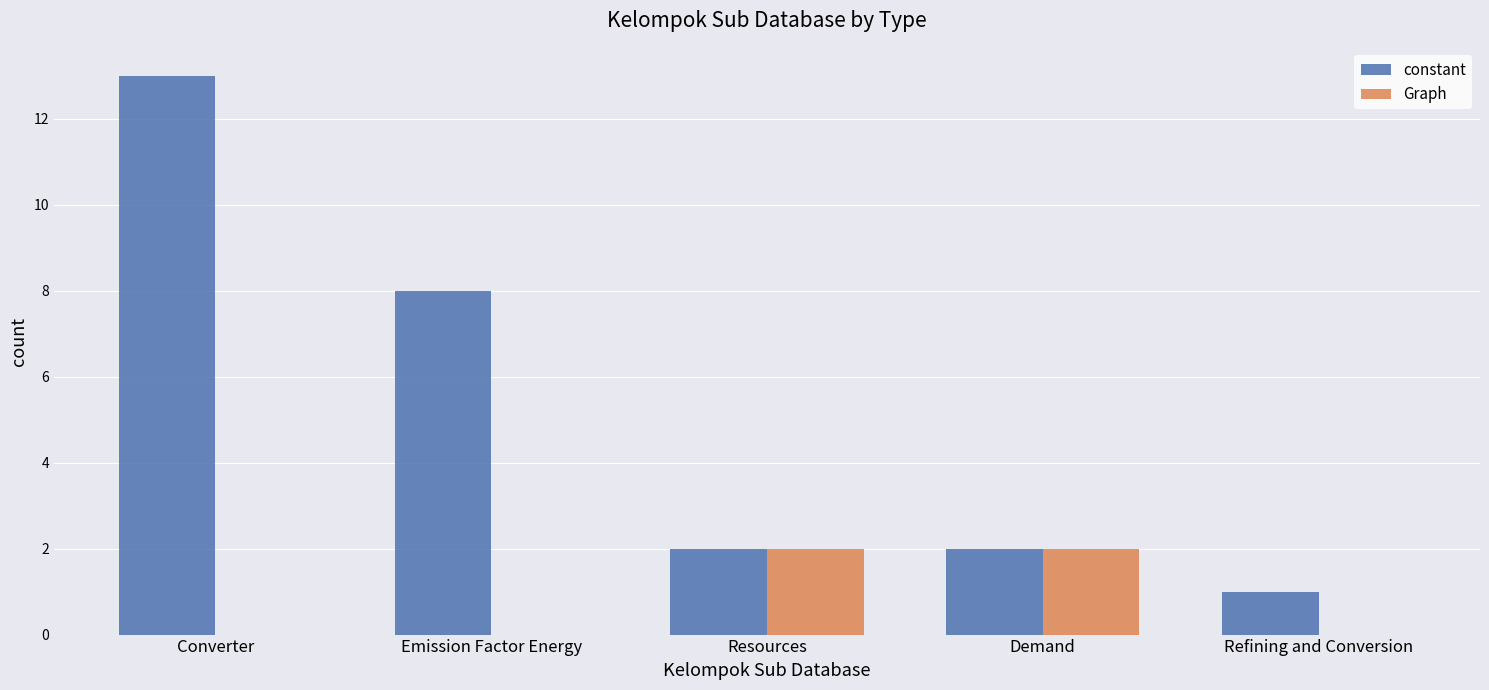

What value does the constant series have at Converter?

13